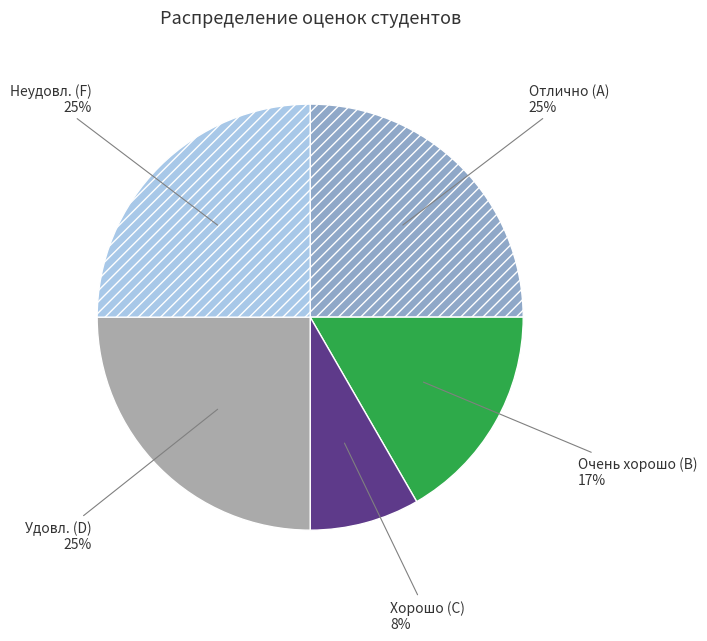

True or false: Неудовл. (F) accounts for 25% of the total.

True